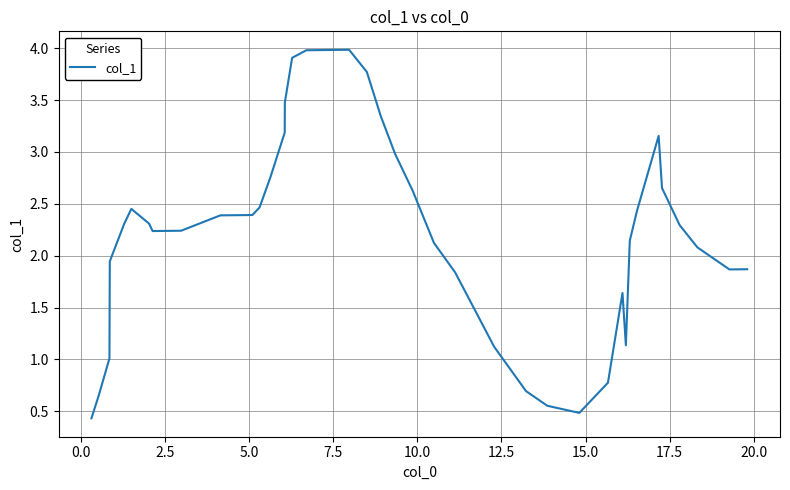

What is the minimum value shown in the chart?

0.4